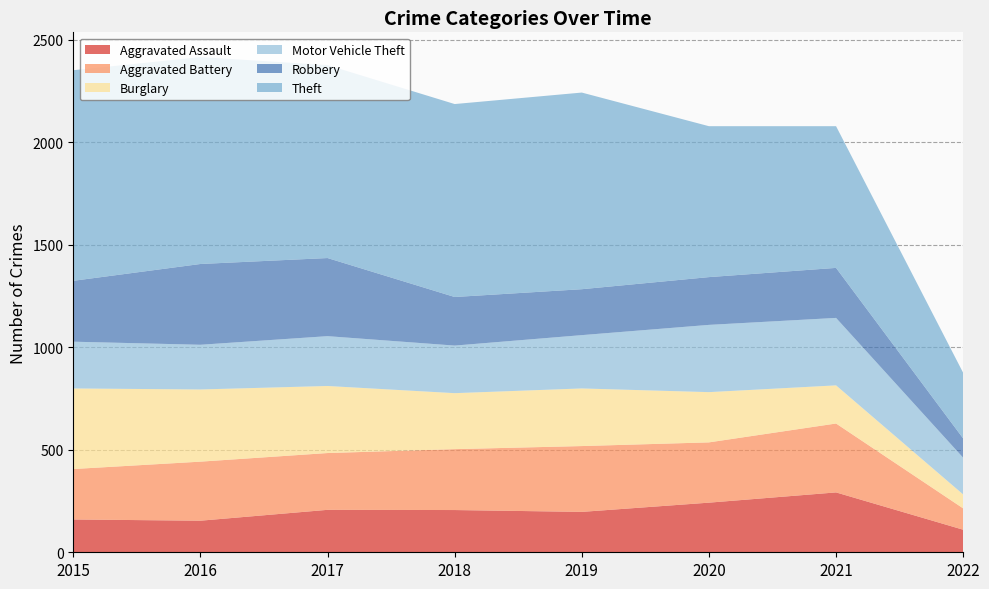

Reading right to left, what are all the values shown in this chart?

Aggravated Assault: 2022=110	2021=292	2020=242	2019=197	2018=206	2017=207	2016=154	2015=160
Aggravated Battery: 2022=104	2021=336	2020=294	2019=321	2018=297	2017=277	2016=288	2015=246
Burglary: 2022=68	2021=186	2020=245	2019=281	2018=273	2017=327	2016=352	2015=393
Motor Vehicle Theft: 2022=179	2021=329	2020=328	2019=260	2018=232	2017=243	2016=218	2015=228
Robbery: 2022=94	2021=244	2020=233	2019=224	2018=237	2017=381	2016=394	2015=297
Theft: 2022=320	2021=691	2020=736	2019=959	2018=941	2017=941	2016=1009	2015=1027